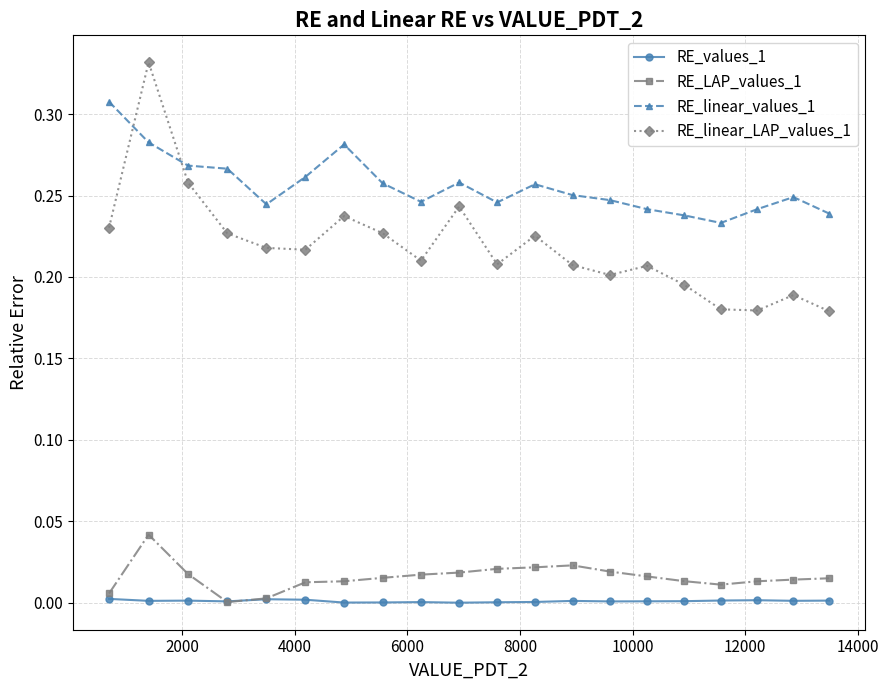

True or false: RE_values_1 has more than 2 points higher than both neighbors.

True